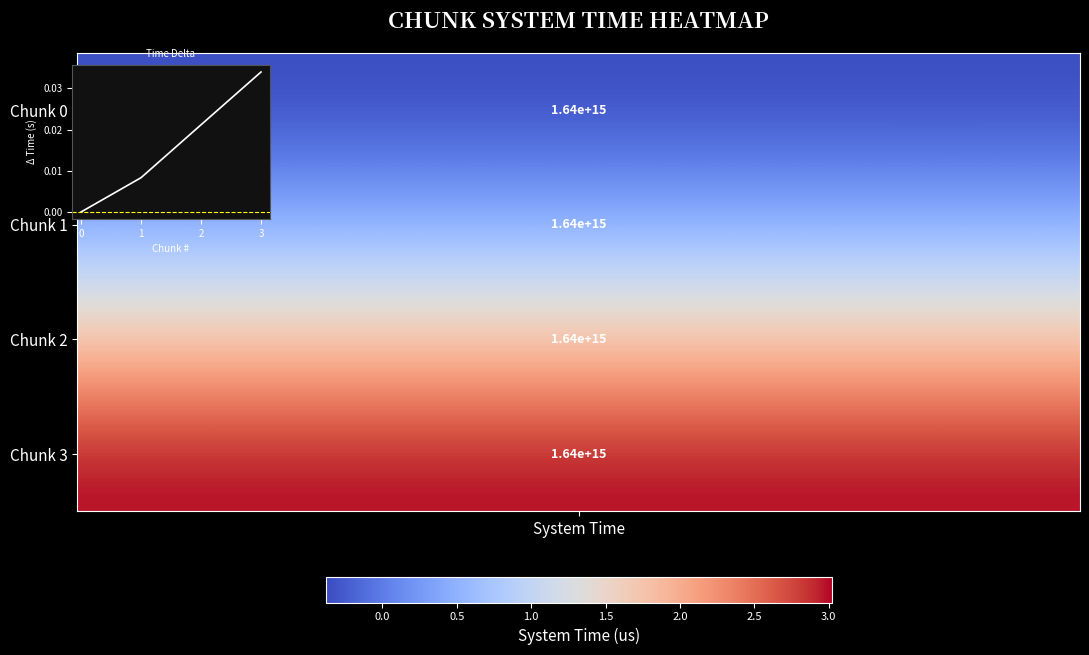

The value at 1 is 0.0. True or false?

True